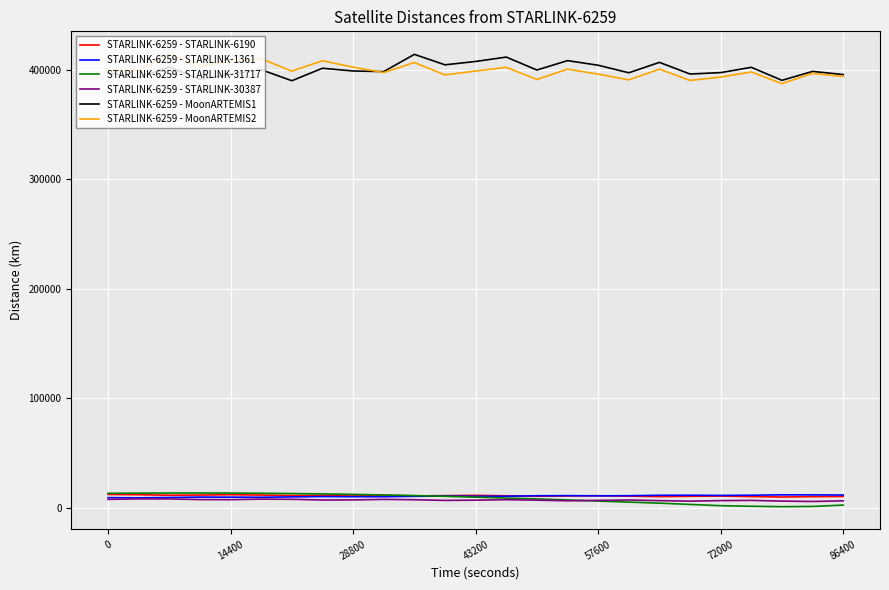

What is the highest value of the STARLINK-6259 - STARLINK-1361 series?

11934.1